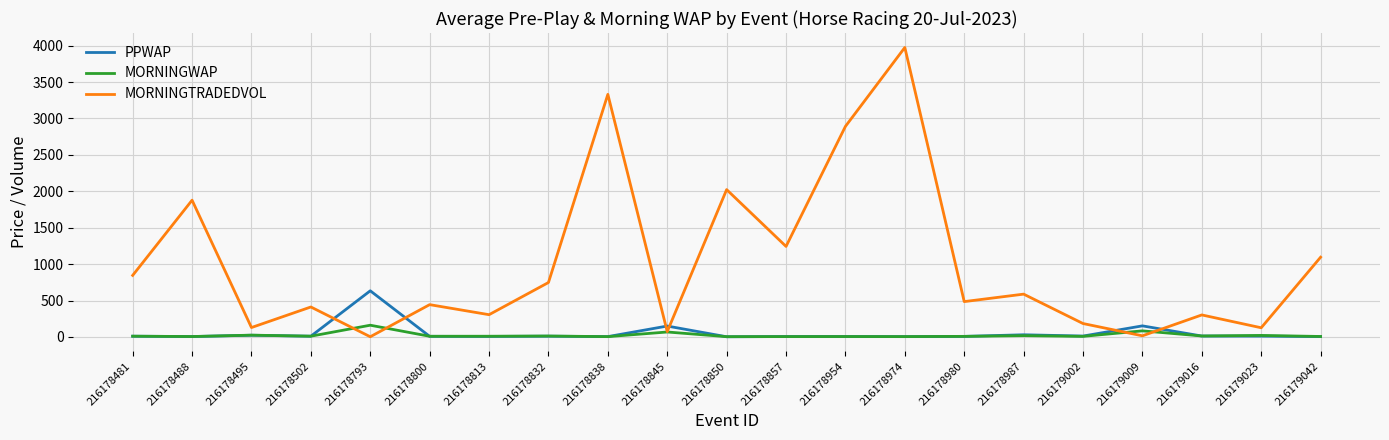

What is the difference between the second highest and minimum values in the PPWAP series?

149.7